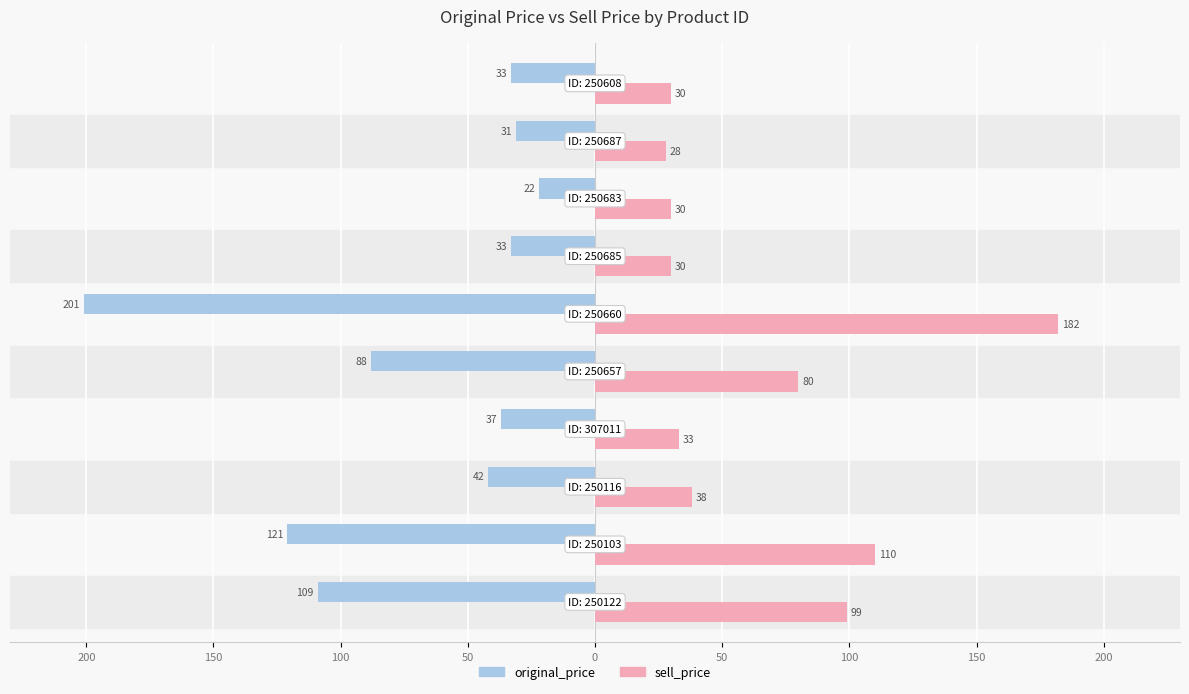

What are all the series names shown in the legend?

original_price, sell_price